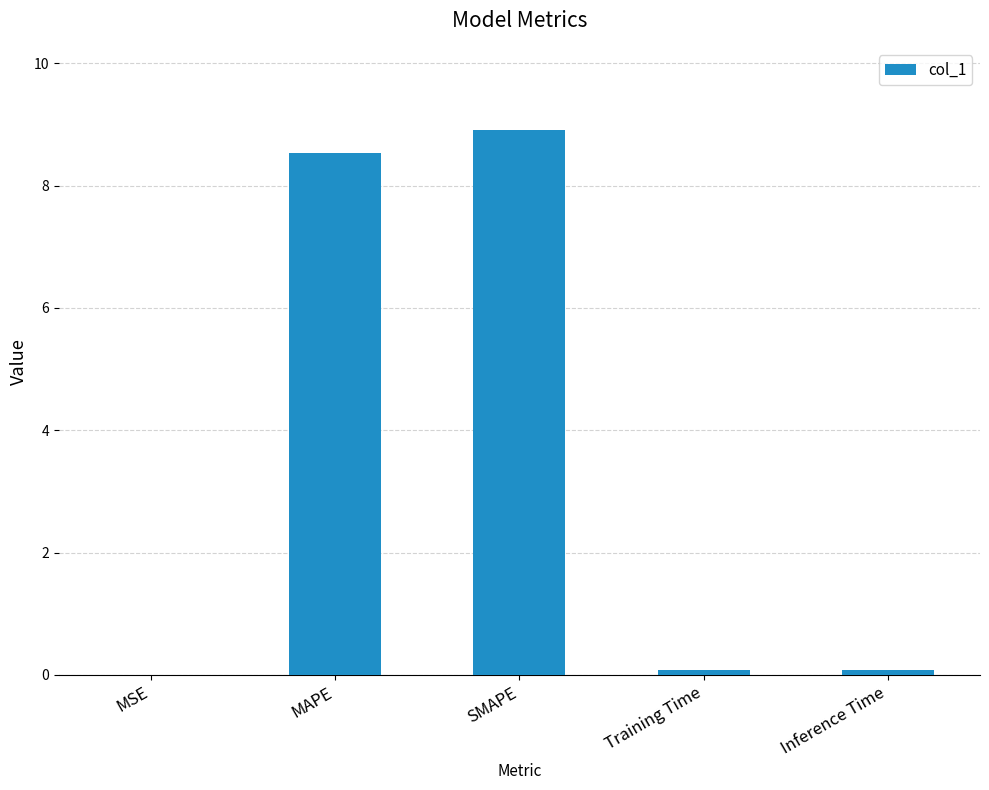

What is the sum of all values?

17.6